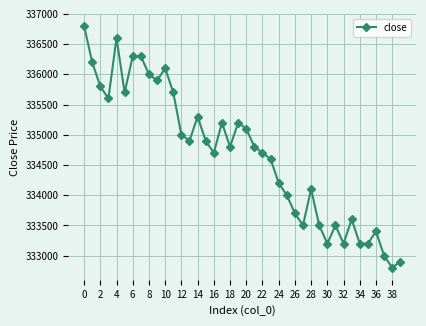

What is the minimum value shown in the chart?

332800